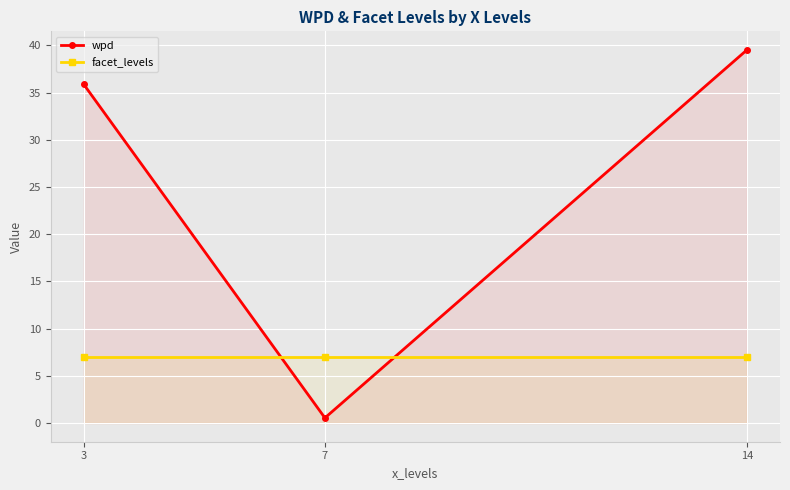

What is the difference between the second highest and minimum values in the wpd series?

35.3